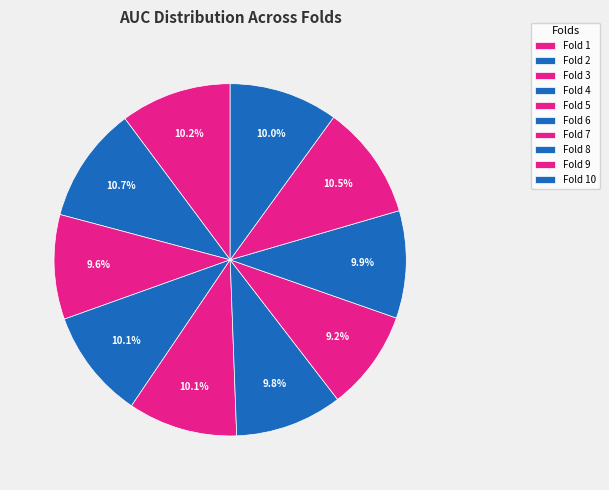

To the nearest percent, what is the combined percentage of Fold 1 and Fold 6?

20%